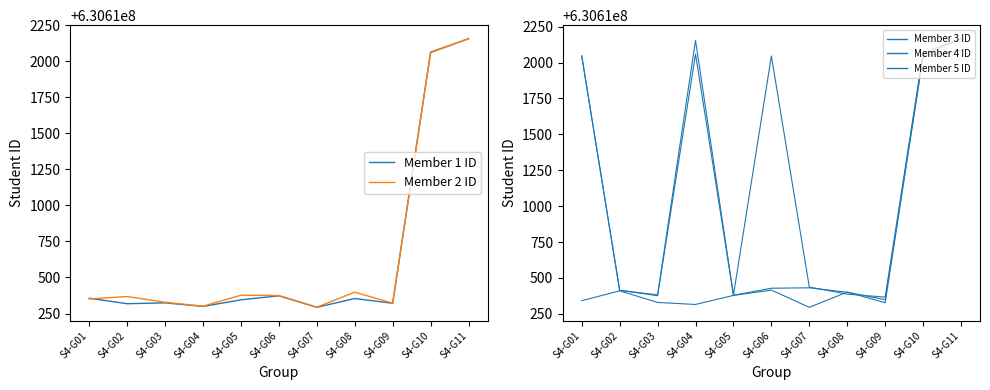

Count the number of data series in this chart.

5